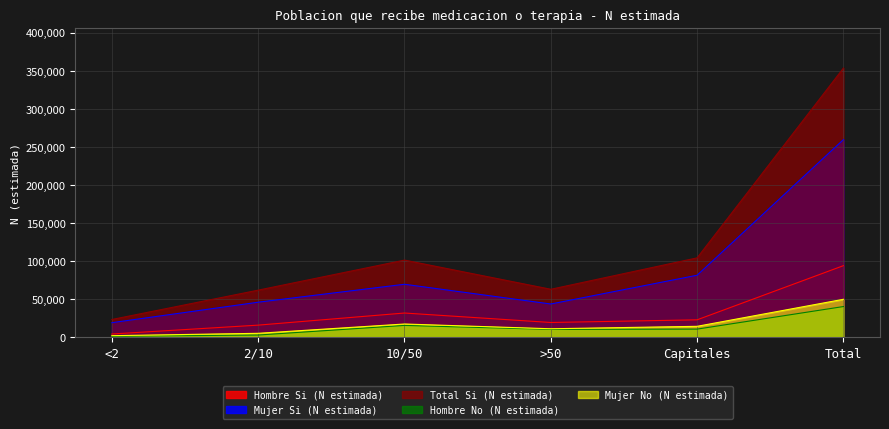

True or false: Mujer No (N estimada) and Hombre No (N estimada) cross at least once.

False